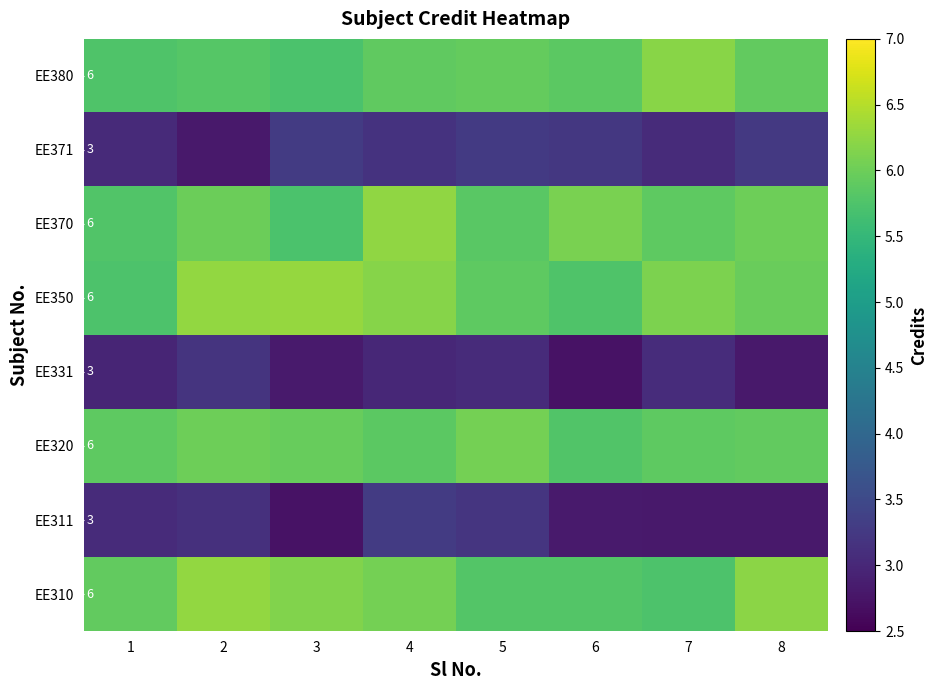

What is the greatest value displayed?

6.3